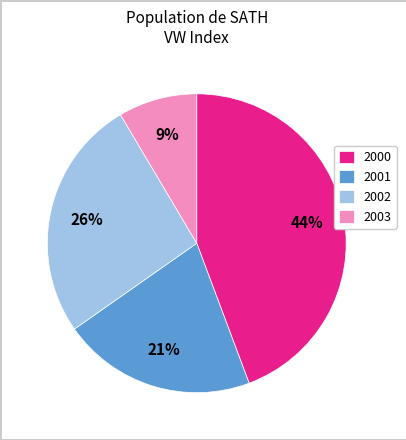

Rank the categories by value from lowest to highest.

2003, 2001, 2002, 2000